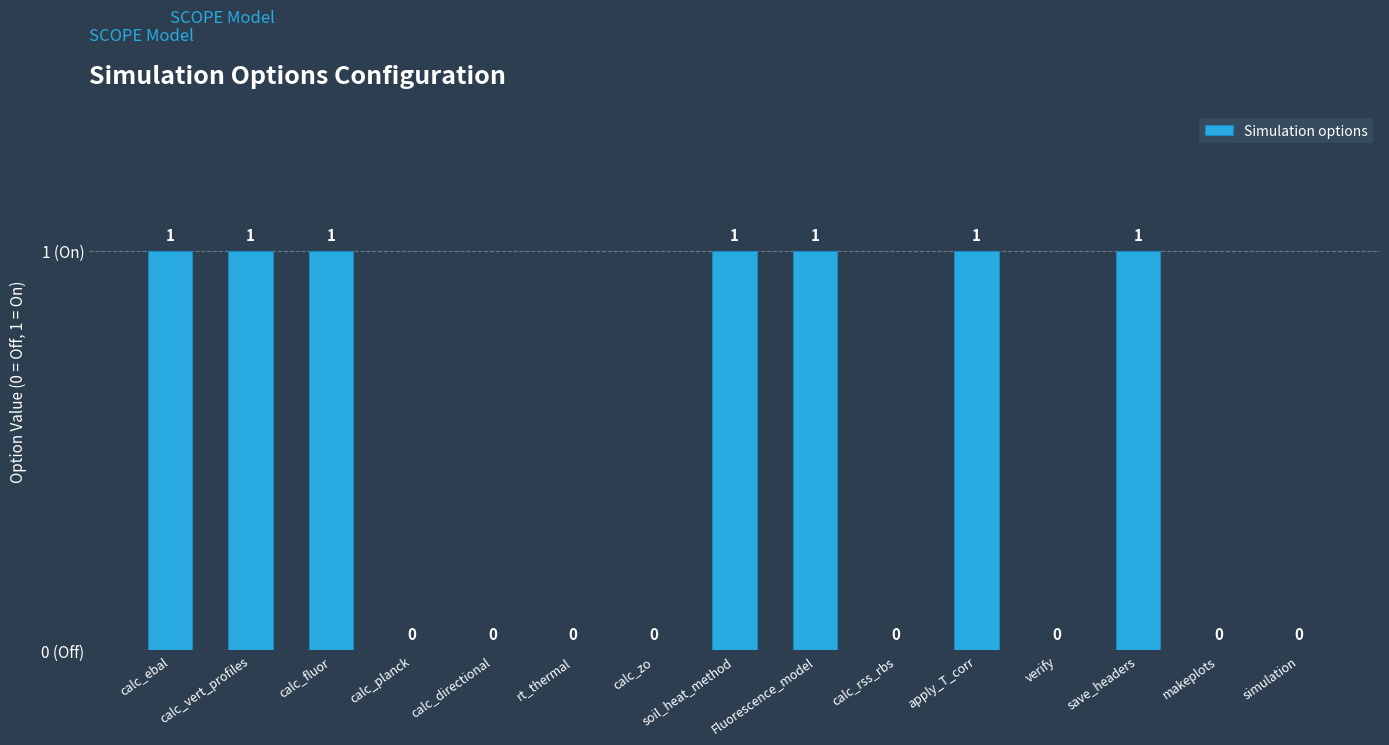

What is the label of the 9th bar from the right?

calc_zo